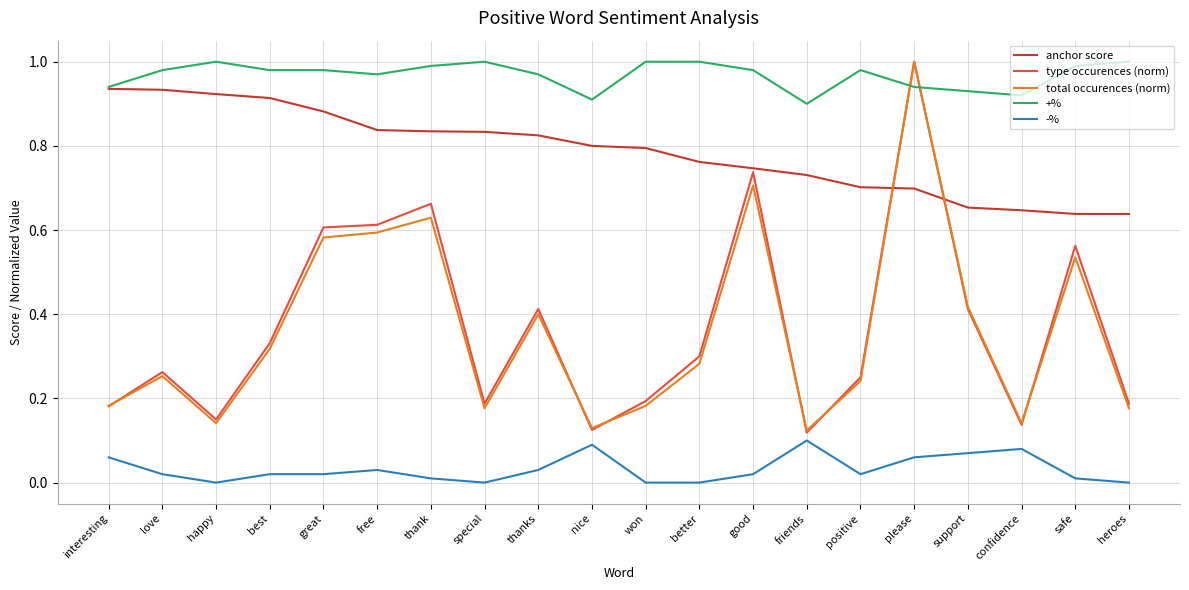

Between love and great, which series saw the biggest shift?

type occurences (norm)